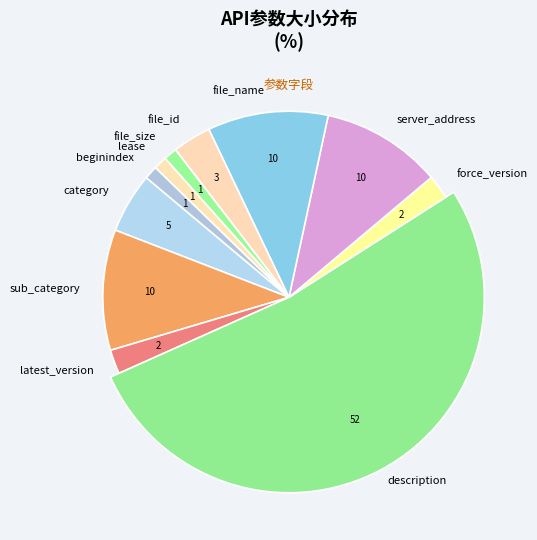

To the nearest percent, what is the difference between the category and sub_category slice percentages?

5%